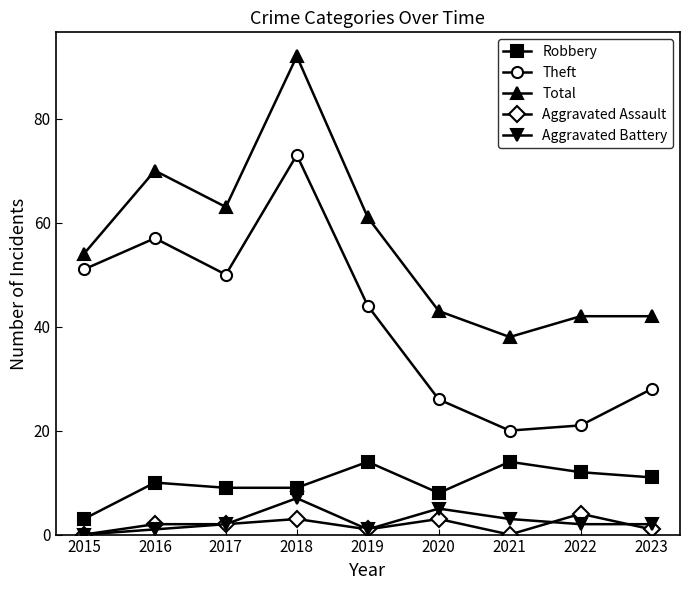

Reading right to left, transcribe all the data shown in this chart.

Robbery: 2023=11	2022=12	2021=14	2020=8	2019=14	2018=9	2017=9	2016=10	2015=3
Theft: 2023=28	2022=21	2021=20	2020=26	2019=44	2018=73	2017=50	2016=57	2015=51
Total: 2023=42	2022=42	2021=38	2020=43	2019=61	2018=92	2017=63	2016=70	2015=54
Aggravated Assault: 2023=1	2022=4	2021=0	2020=3	2019=1	2018=3	2017=2	2016=2	2015=0
Aggravated Battery: 2023=2	2022=2	2021=3	2020=5	2019=1	2018=7	2017=2	2016=1	2015=0